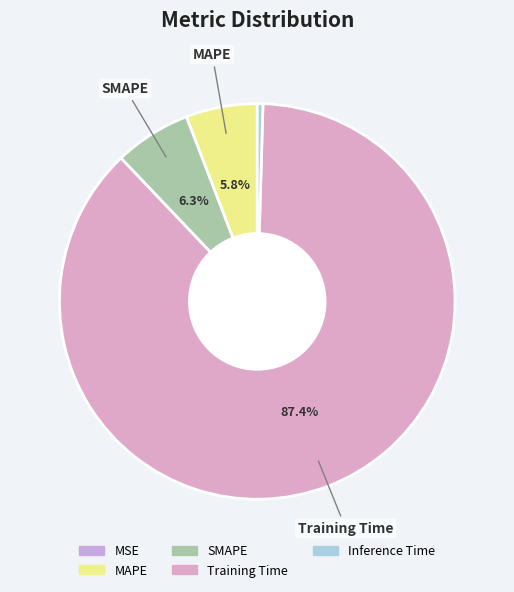

To the nearest percent, what percentage of the pie is MAPE?

6%